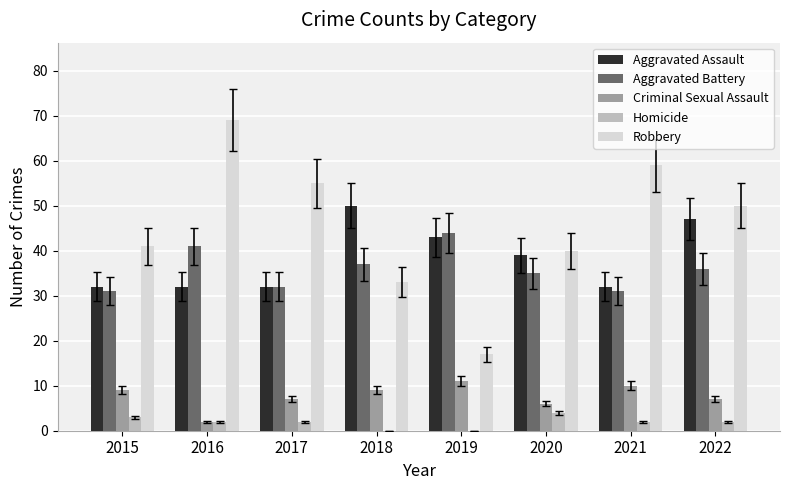

Reading left to right, transcribe all the data shown in this chart.

Aggravated Assault: 32	32	32	50	43	39	32	47
Aggravated Battery: 31	41	32	37	44	35	31	36
Criminal Sexual Assault: 9	2	7	9	11	6	10	7
Homicide: 3	2	2	0	0	4	2	2
Robbery: 41	69	55	33	17	40	59	50